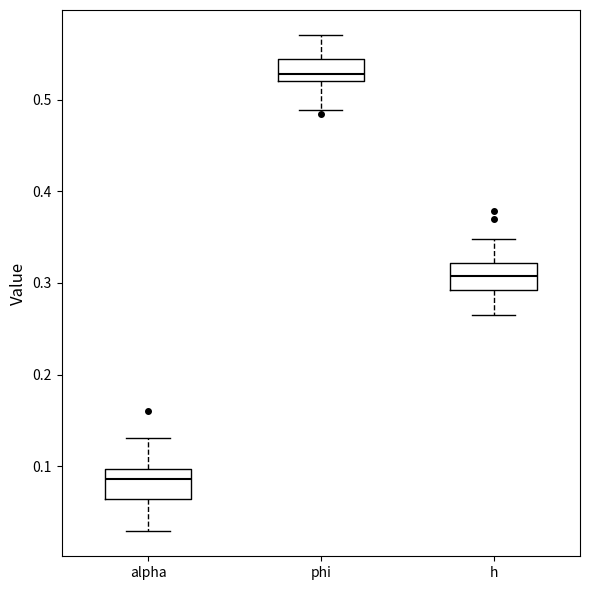

Reading left to right, transcribe this box plot: for each box, give where its median line is, the range the box spans, and where its two whiskers end, as read against the y-axis. The values are not printed on the chart, so give them approximately, as read against the axis.

alpha: median 0.09, box 0.06 to 0.10, whiskers 0.03 to 0.13
phi: median 0.53, box 0.52 to 0.54, whiskers 0.49 to 0.57
h: median 0.31, box 0.29 to 0.32, whiskers 0.26 to 0.35